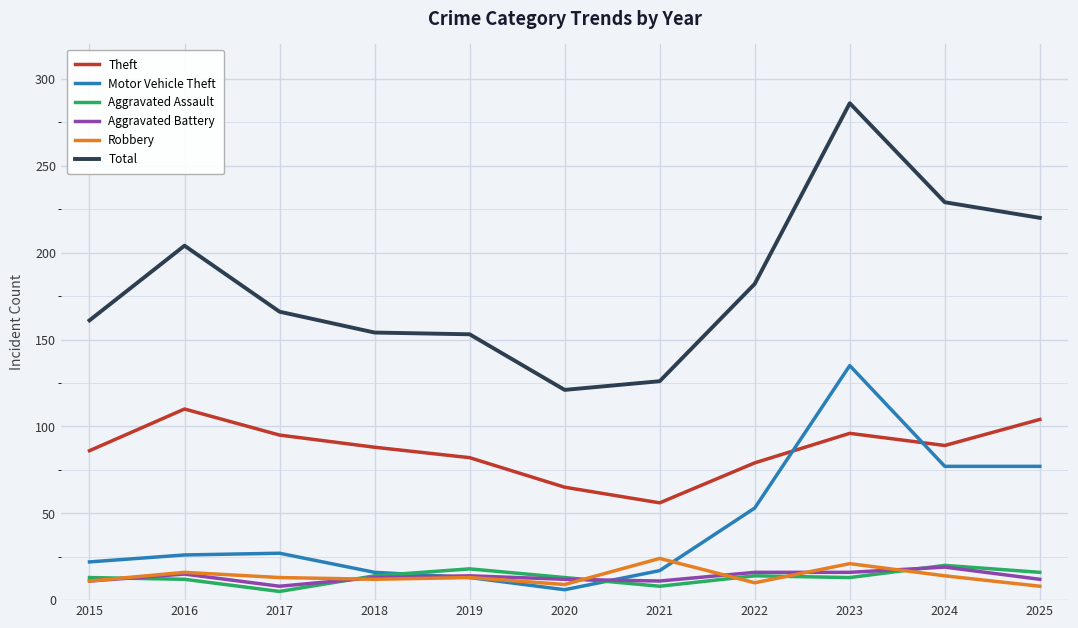

True or false: Aggravated Battery and Theft cross at least once.

False